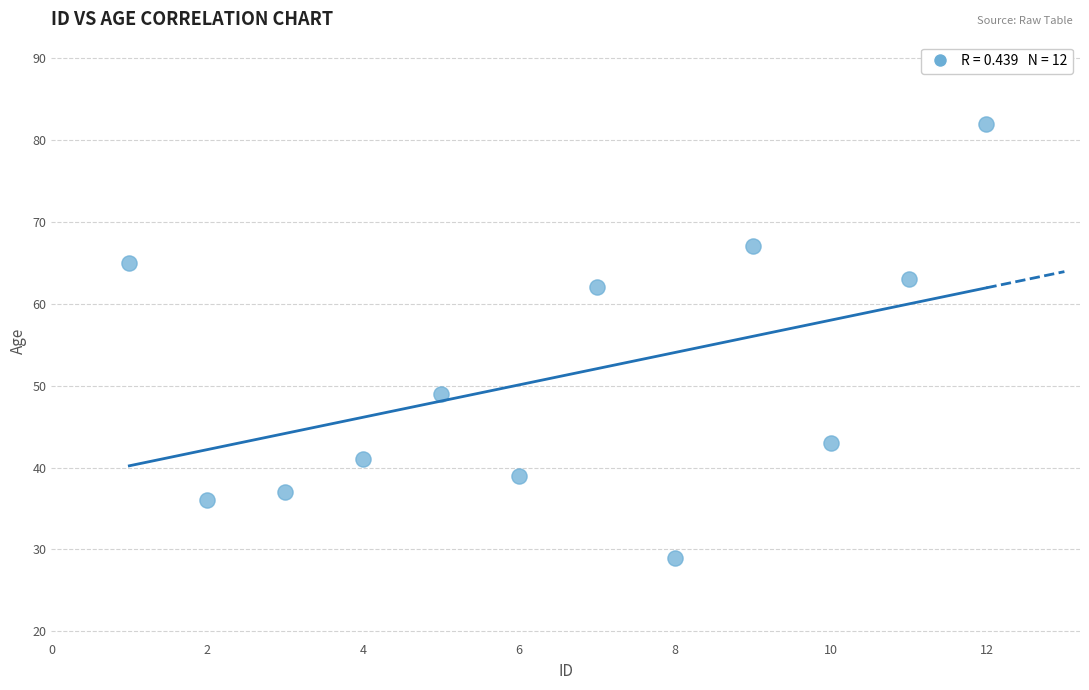

What Y value in the scatter plot is closest to 55?

49